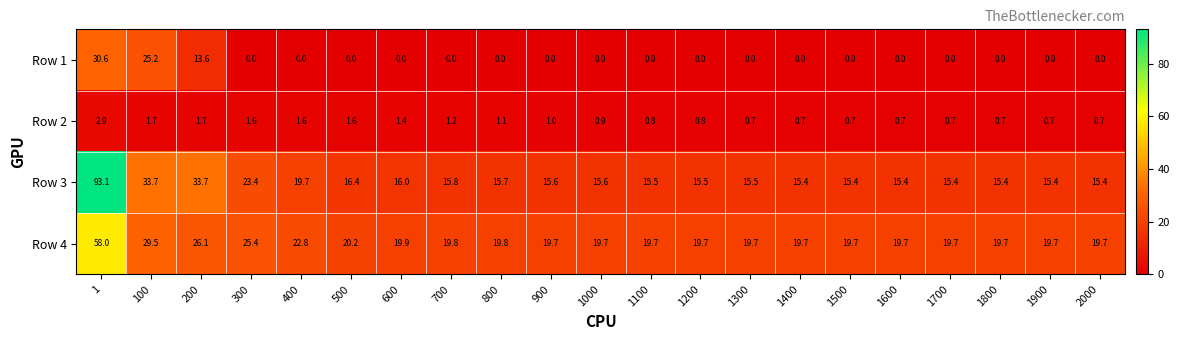

Between 400 and 900, which series saw the biggest shift?

Row 3